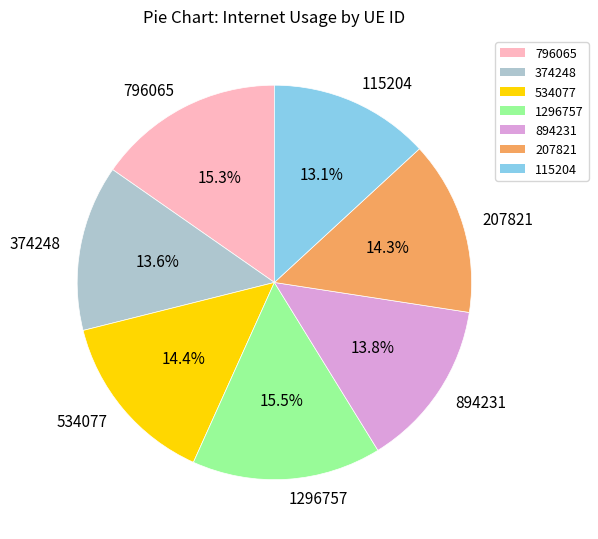

Is 207821 the majority of the pie?

No